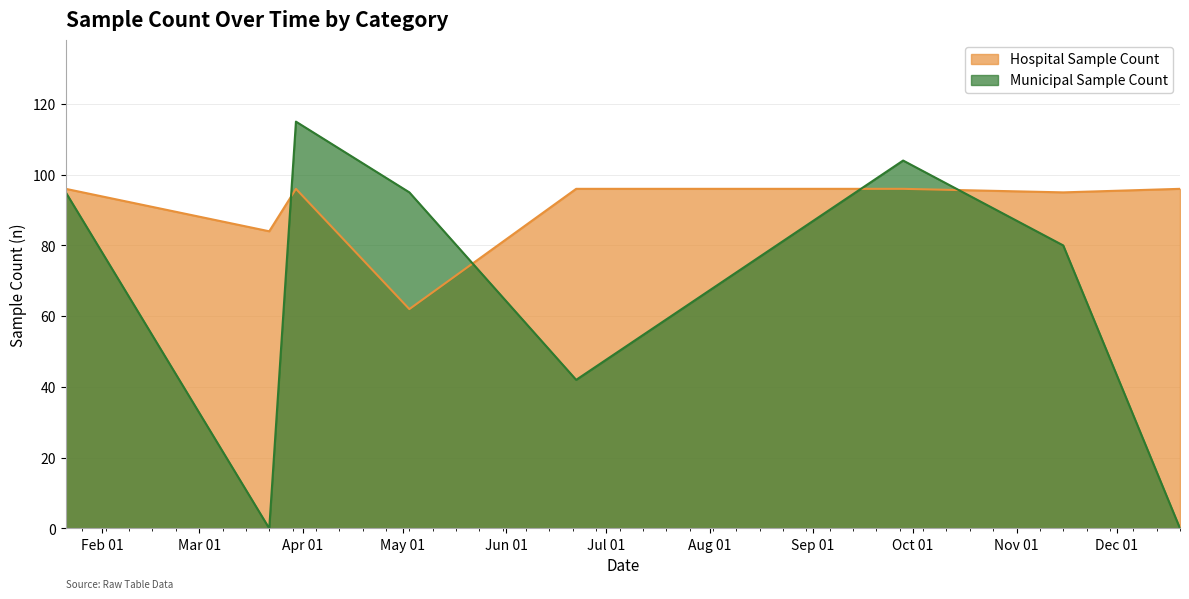

List the series in order of their overall mean, highest first.

Hospital Sample Count line, Municipal Sample Count line